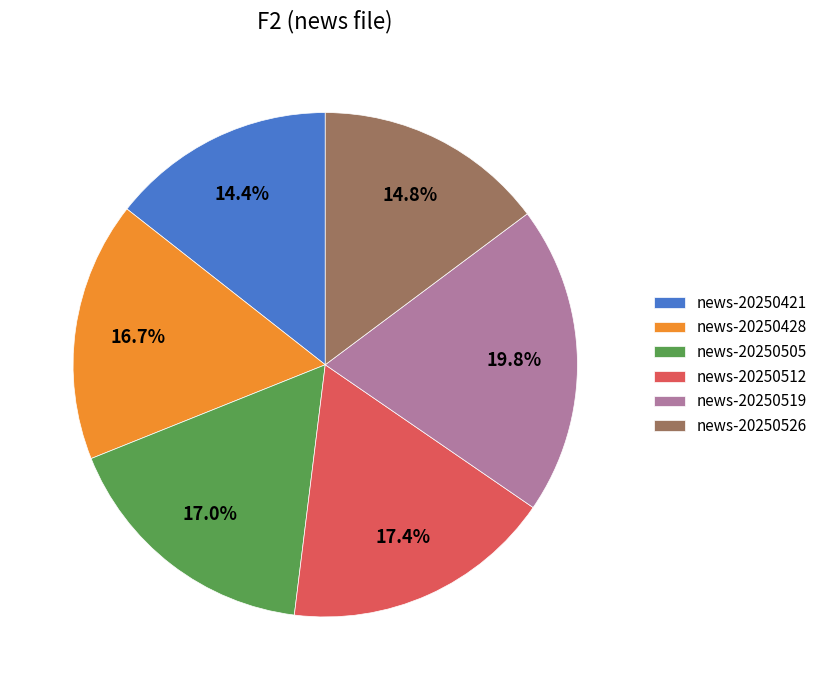

To the nearest percent, what is the difference between the largest and smallest slice percentages?

5%